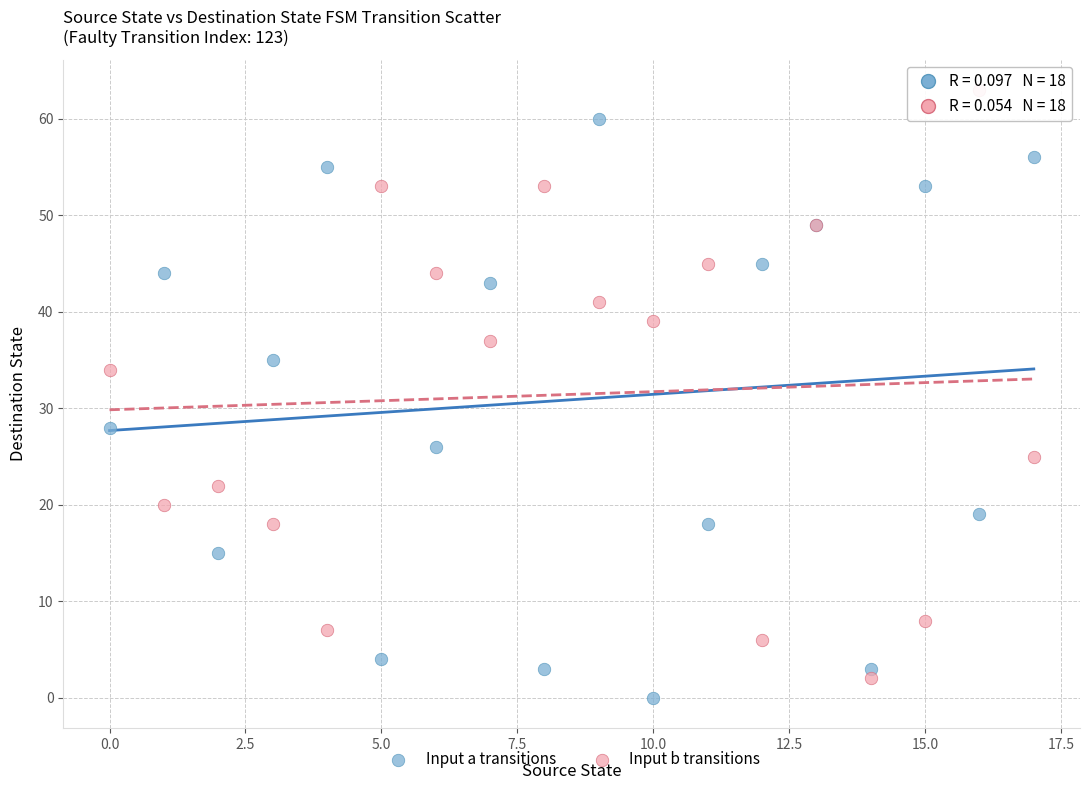

Which series contains the lowest Y value?

Input a transitions